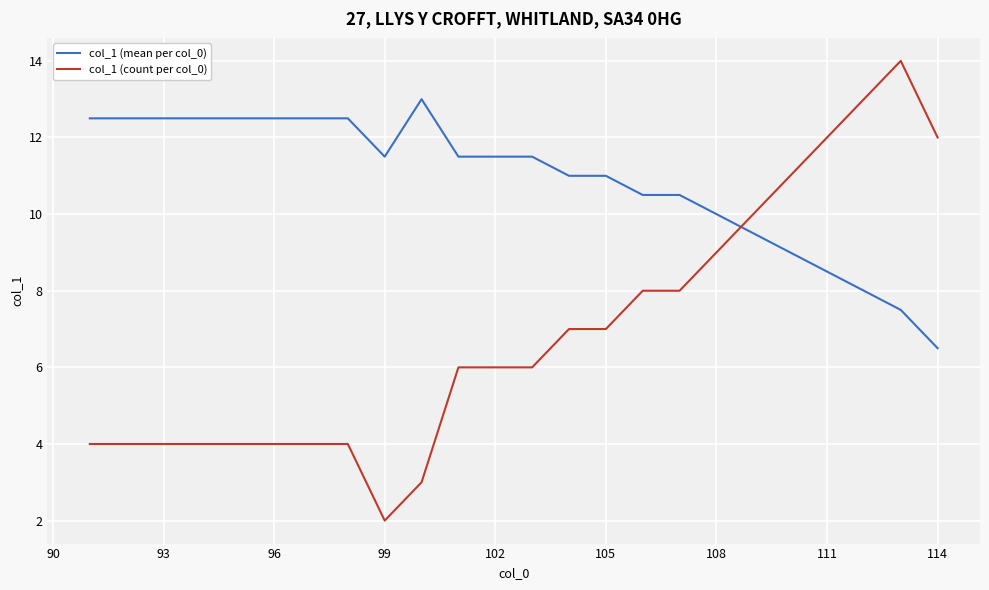

List the series in order of their overall mean, lowest first.

col_1 (count per col_0), col_1 (mean per col_0)